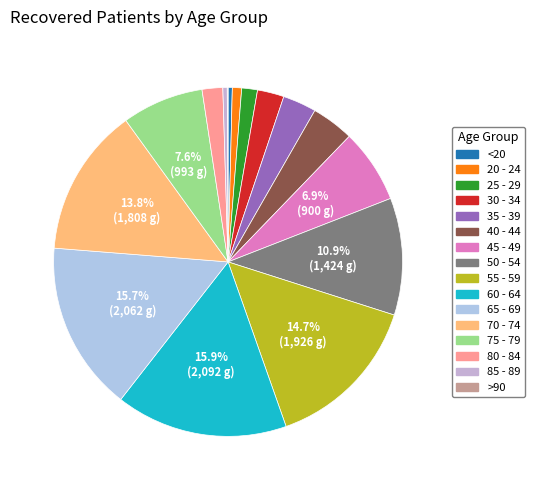

Is it true that <20 is 9% of the pie?

False